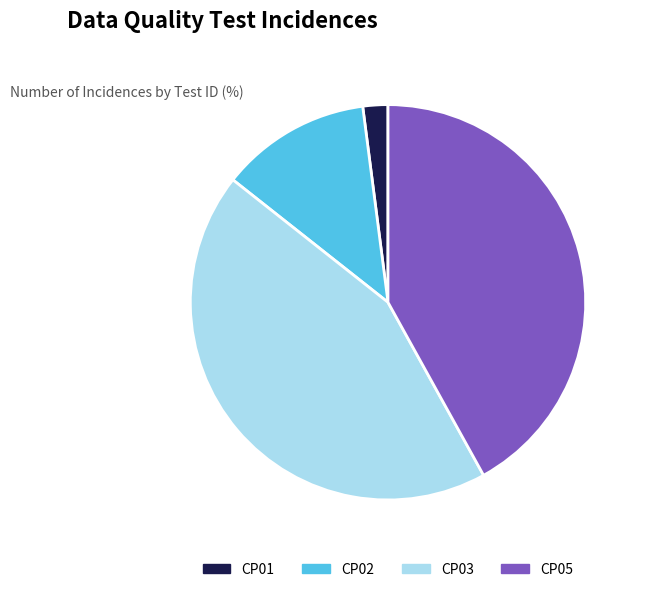

How many segments does this pie chart have?

4